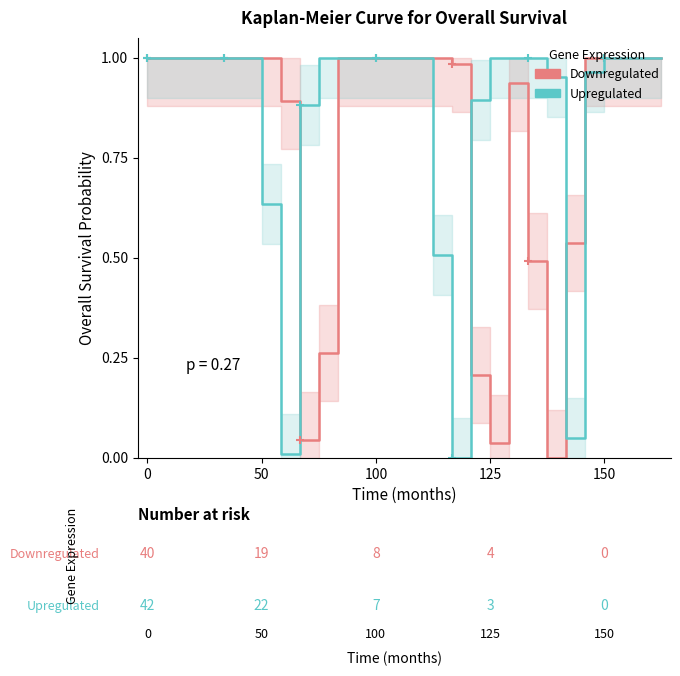

Rank the series by their maximum value, from highest to lowest.

Downregulated, Upregulated